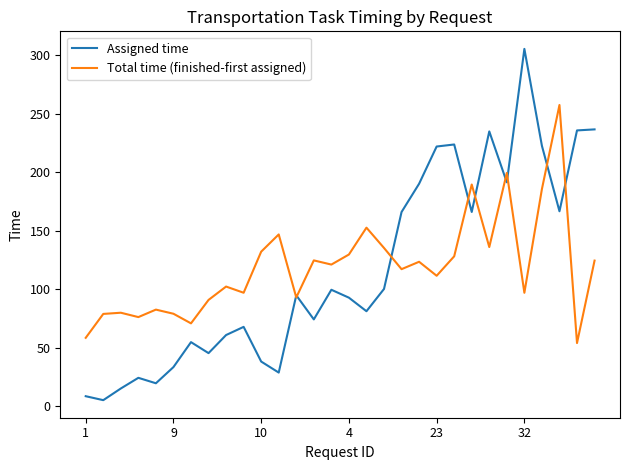

Which series has the widest spread of values?

Assigned time